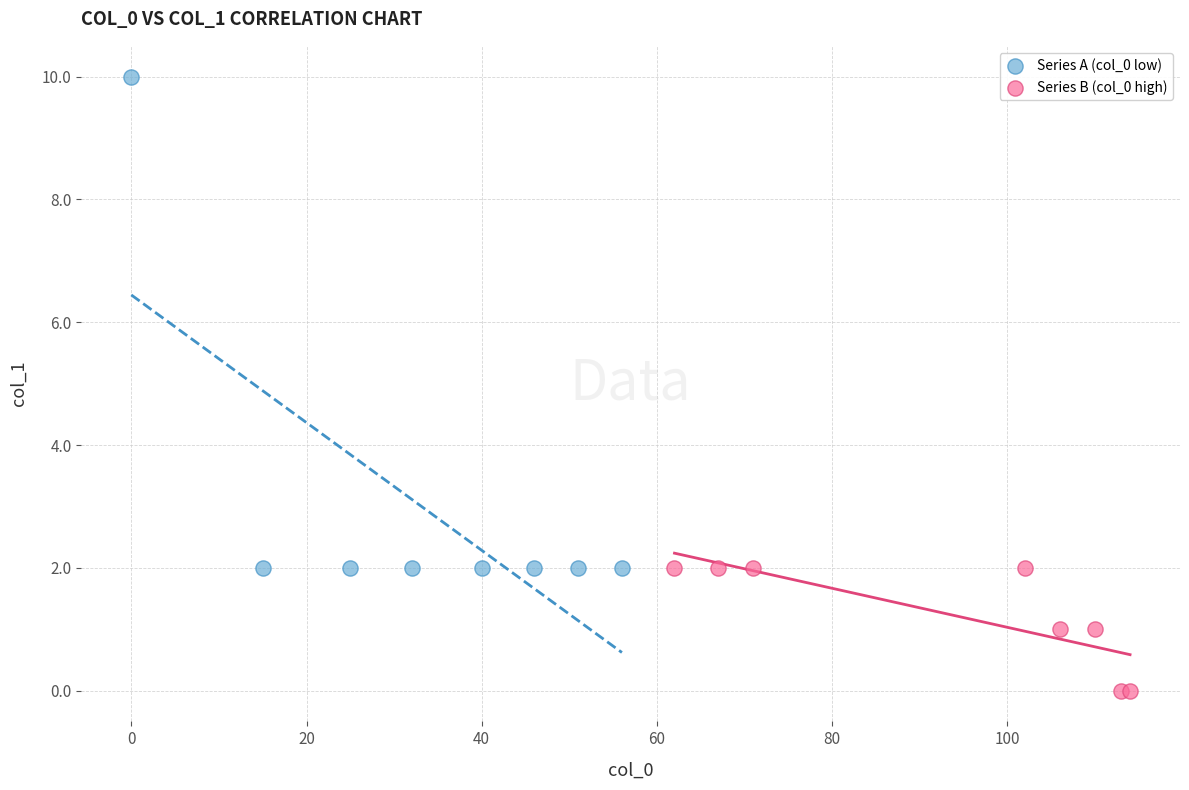

Which series reaches the maximum Y coordinate?

Series A (col_0 low)